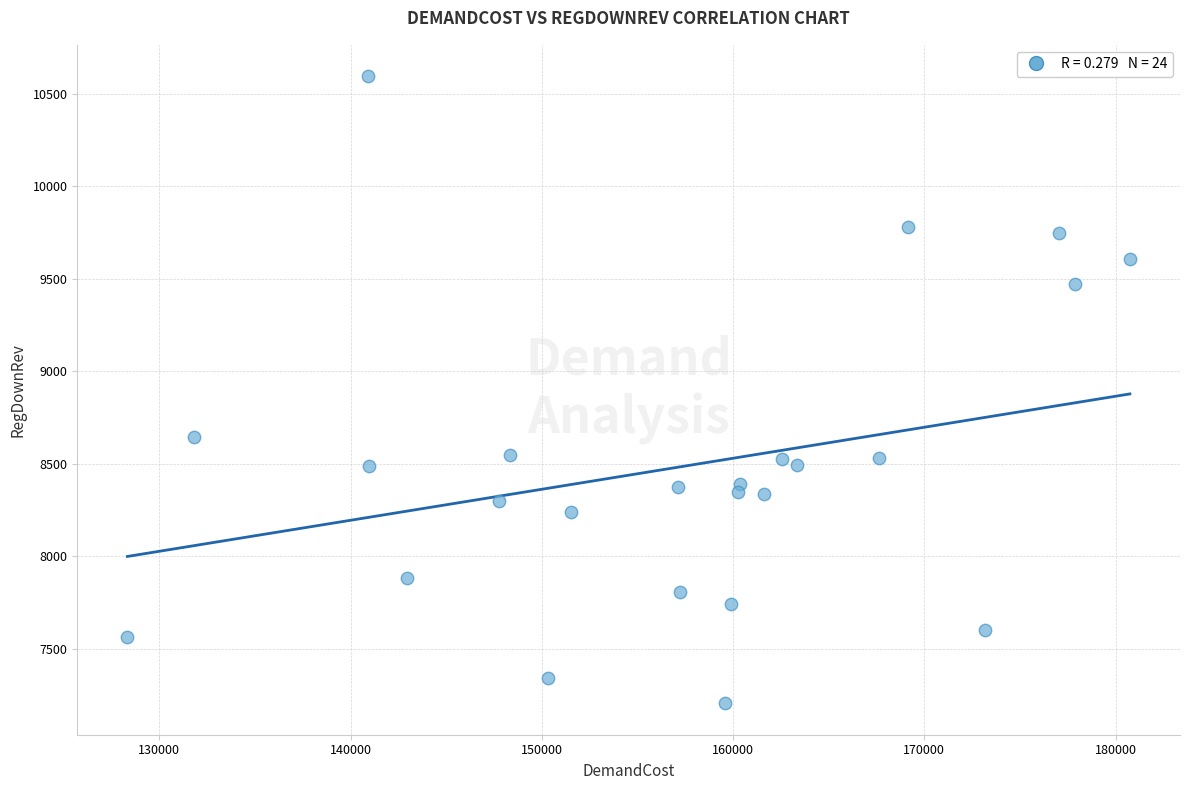

What is the range of Y values (max minus min)?

3388.4